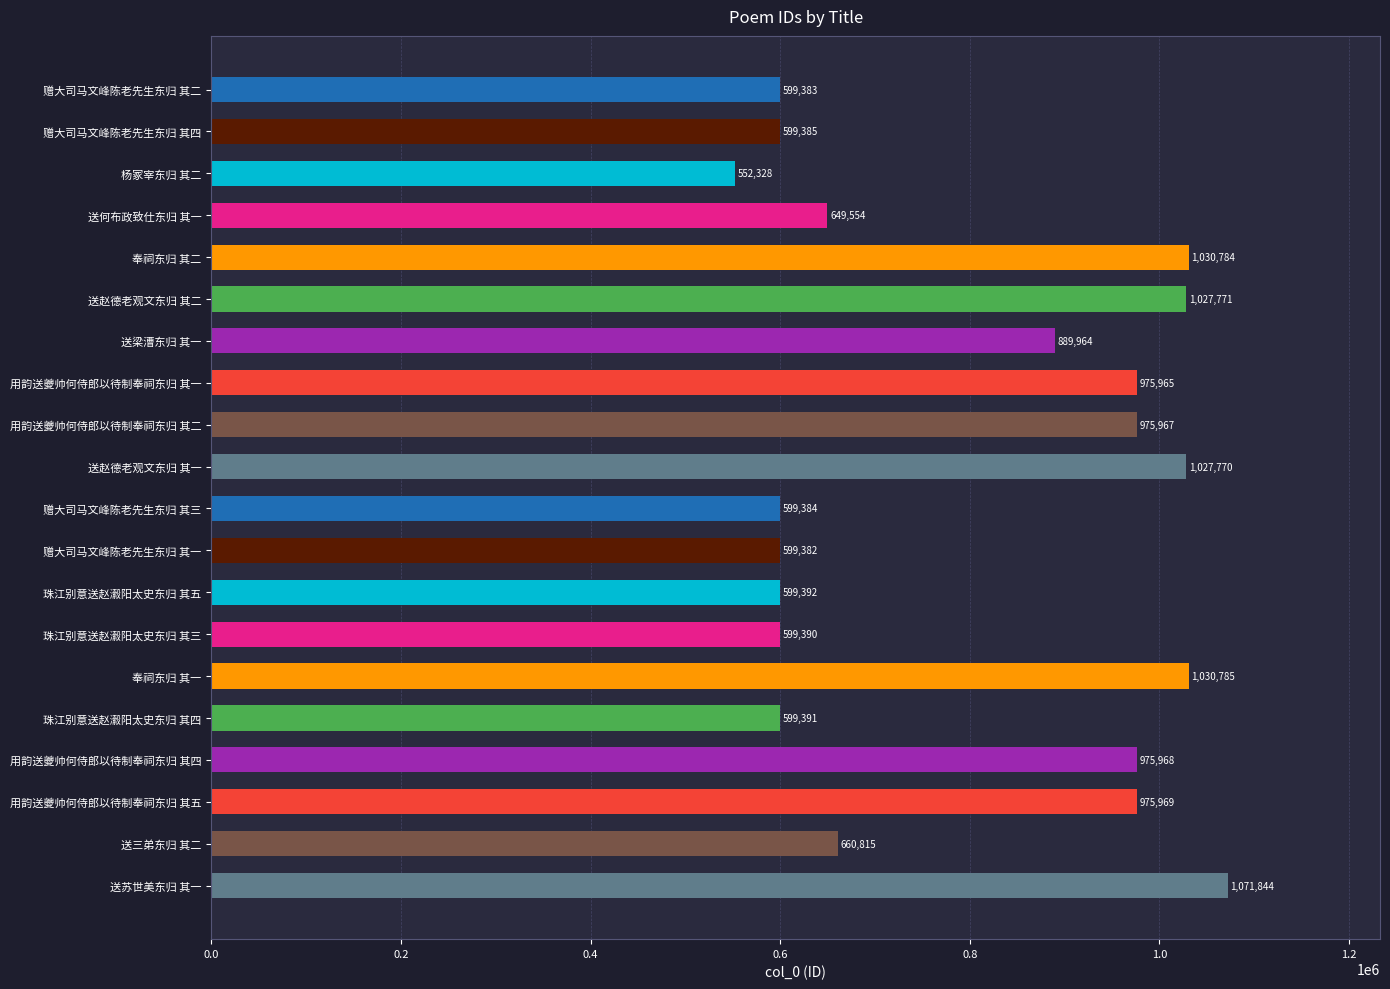

Reading top to bottom, extract all data points from this chart.

赠大司马文峰陈老先生东归 其二=599383	赠大司马文峰陈老先生东归 其四=599385	杨冢宰东归 其二=552328	送何布政致仕东归 其一=649554	奉祠东归 其二=1030784	送赵德老观文东归 其二=1027771	送梁漕东归 其一=889964	用韵送夔帅何侍郎以待制奉祠东归 其一=975965	用韵送夔帅何侍郎以待制奉祠东归 其二=975967	送赵德老观文东归 其一=1027770	赠大司马文峰陈老先生东归 其三=599384	赠大司马文峰陈老先生东归 其一=599382	珠江别意送赵瀫阳太史东归 其五=599392	珠江别意送赵瀫阳太史东归 其三=599390	奉祠东归 其一=1030785	珠江别意送赵瀫阳太史东归 其四=599391	用韵送夔帅何侍郎以待制奉祠东归 其四=975968	用韵送夔帅何侍郎以待制奉祠东归 其五=975969	送三弟东归 其二=660815	送苏世美东归 其一=1071844